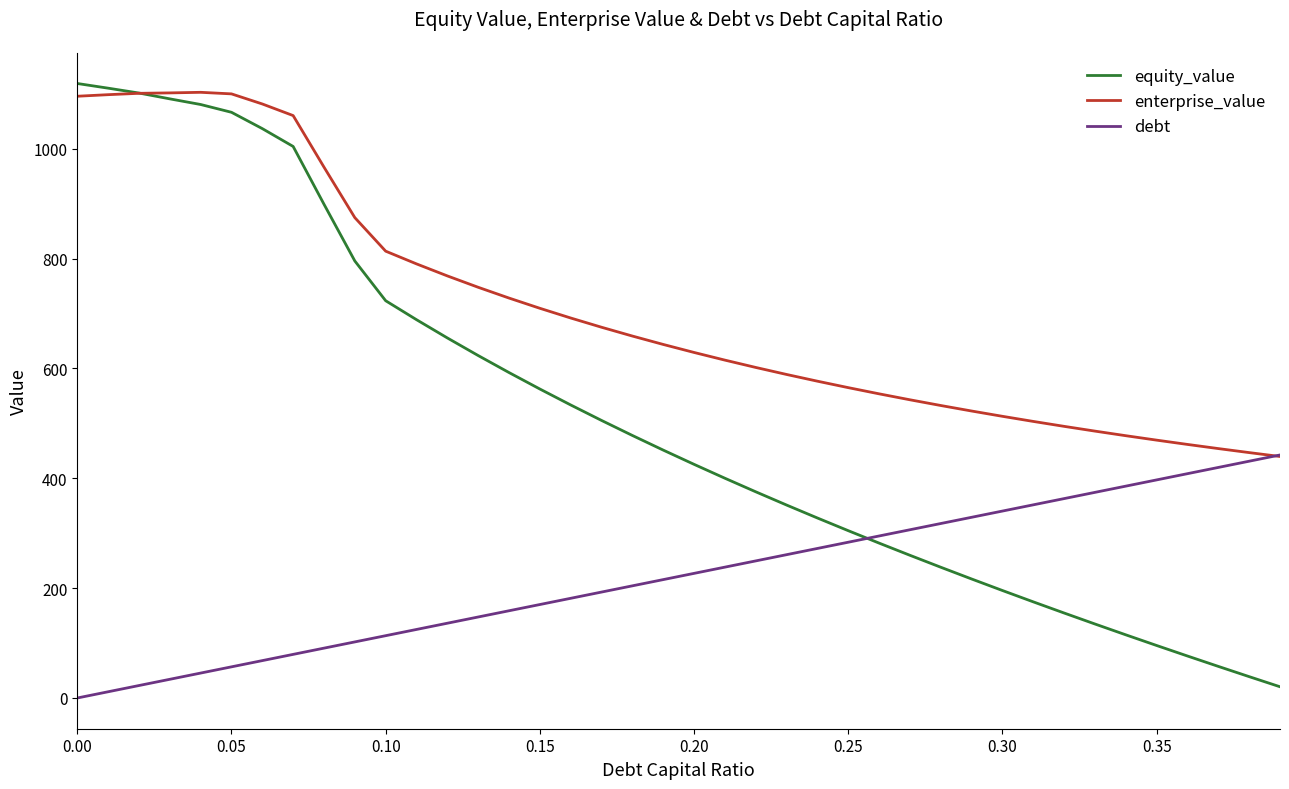

What is the difference between the maximum and minimum values in the equity_value series?

1098.4